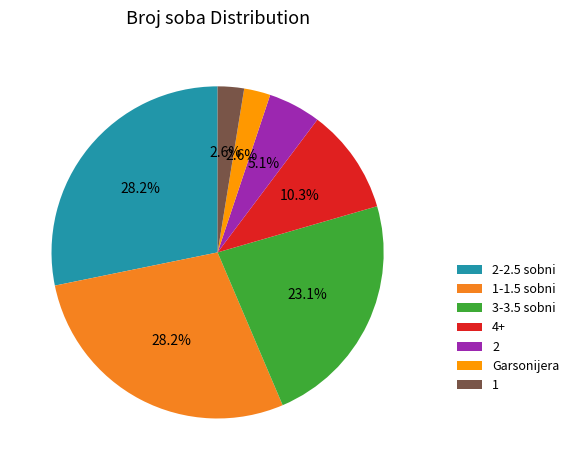

What is the largest slice in the pie chart?

2-2.5 sobni